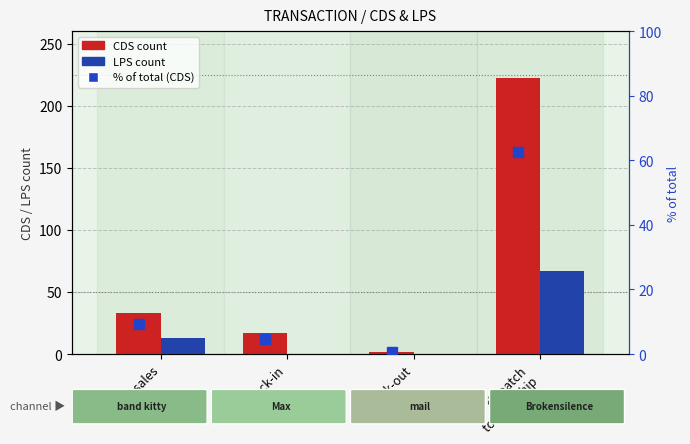

Is the value of LPS at stock-in greater than the value of % of total (CDS) at dispatch
to Labelship?

No